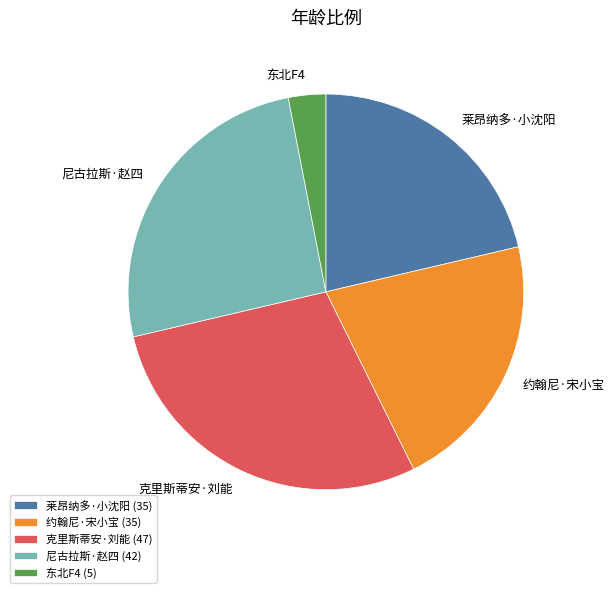

Count the number of slices in the pie.

5